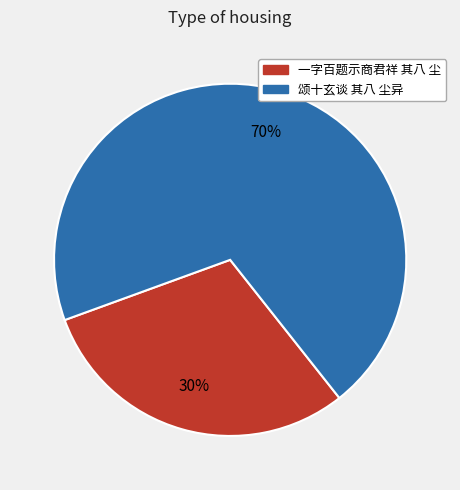

Count the number of slices in the pie.

2